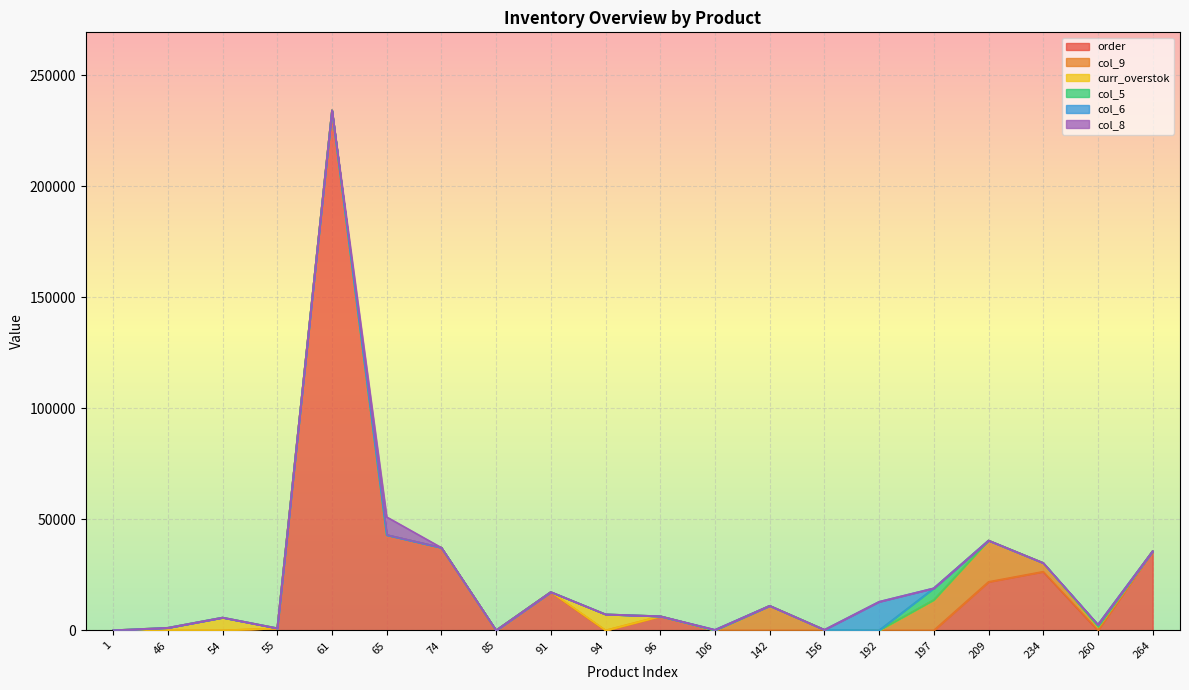

Rank the series by their maximum value, from lowest to highest.

col_5, curr_overstok, col_8, col_6, col_9, order